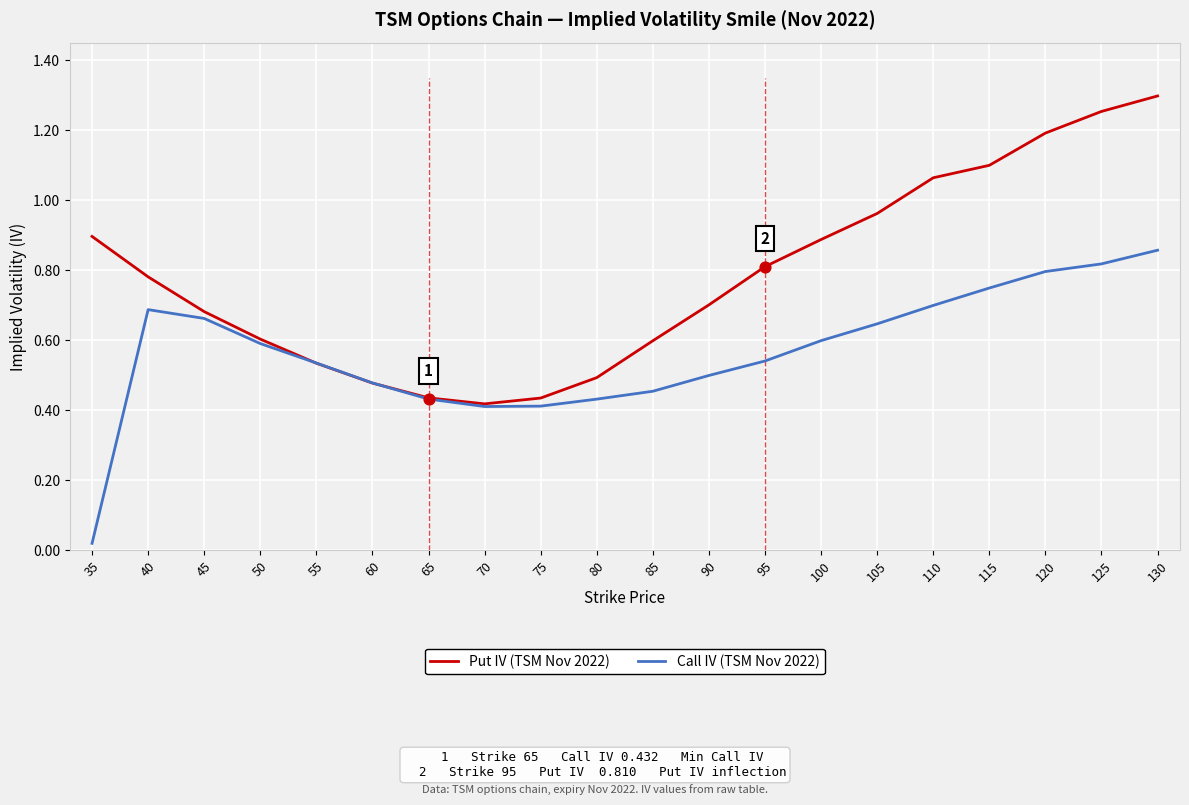

At how many categories does at least one series exceed 0?

20